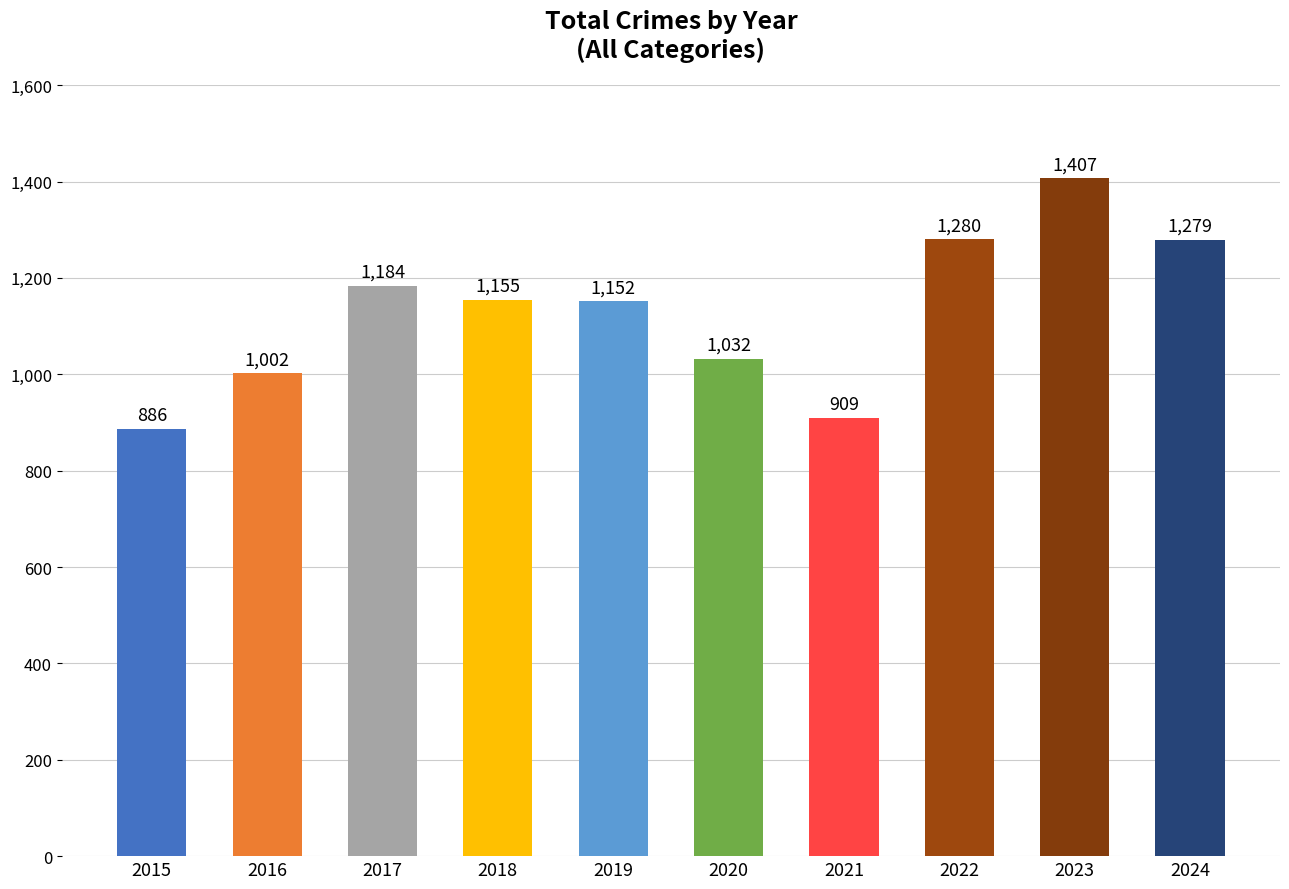

At which label does the data first exceed 1155?

2017